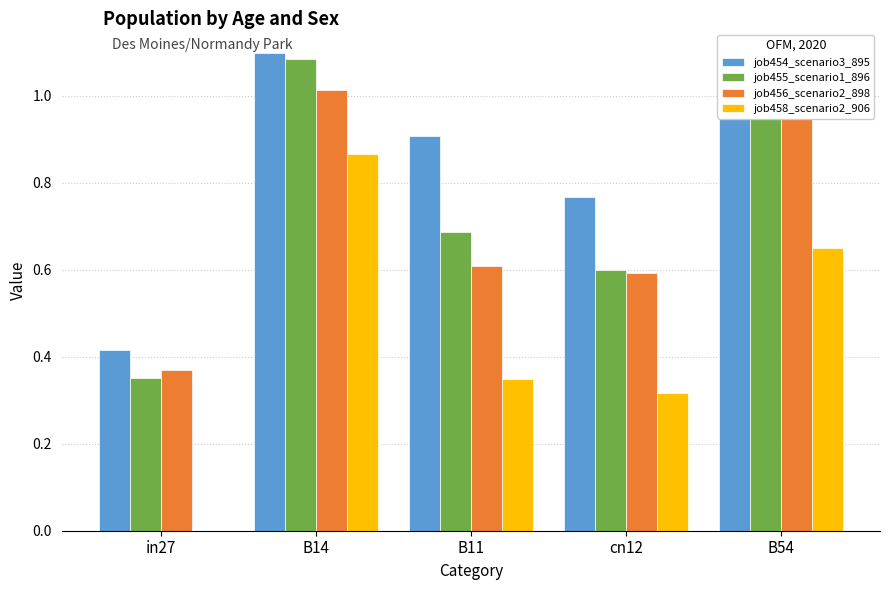

Is it true that job458_scenario2_906 equals 0.3 at cn12?

True